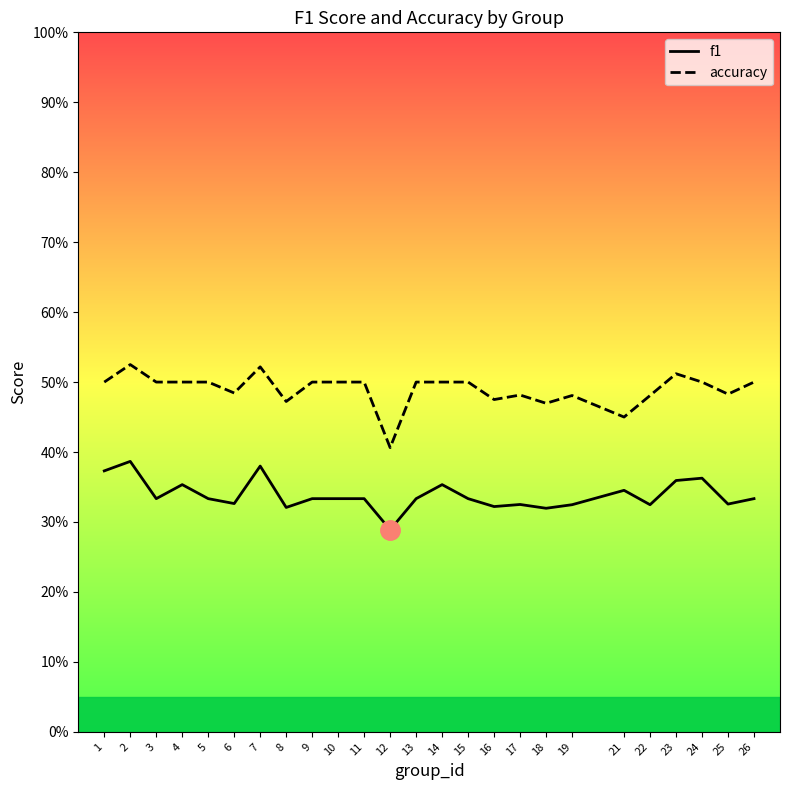

Is this an area chart (filled region under the line)?

No